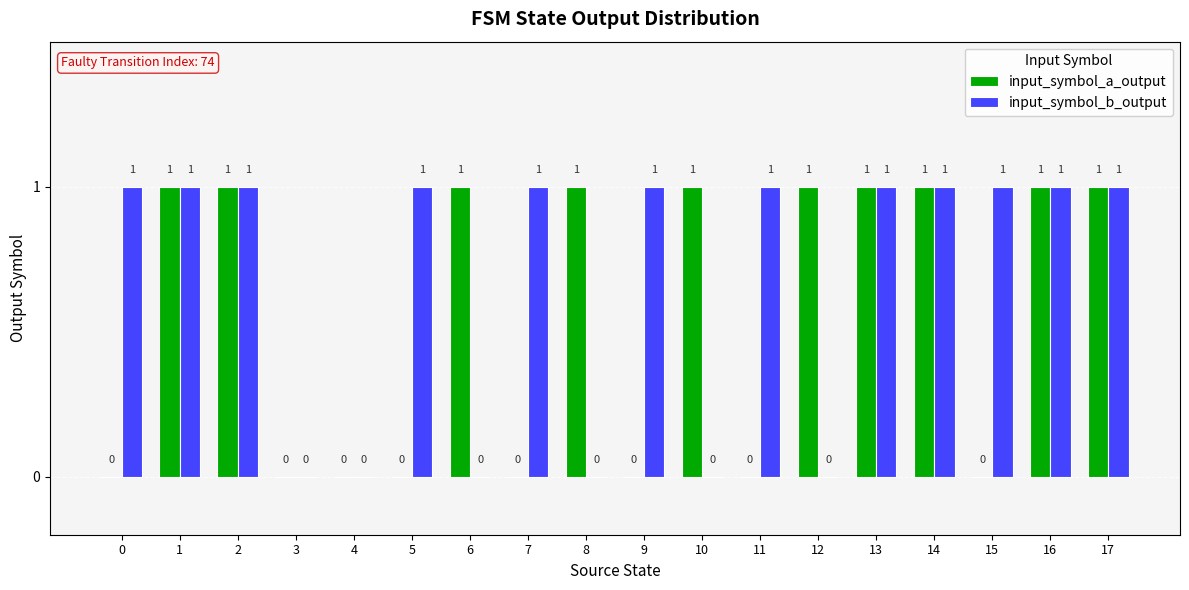

Between 3 and 9, which series saw the biggest shift?

input_symbol_b_output